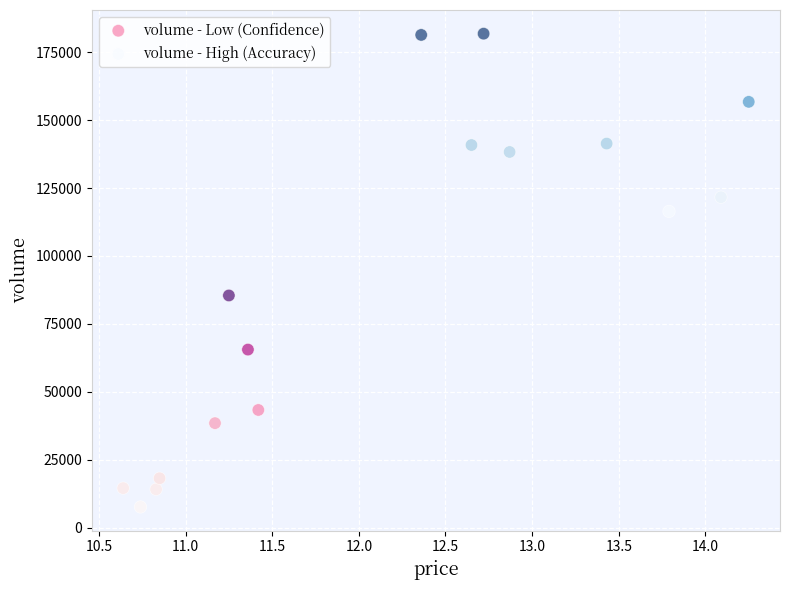

Which series reaches the minimum Y coordinate?

volume - Low (Confidence)